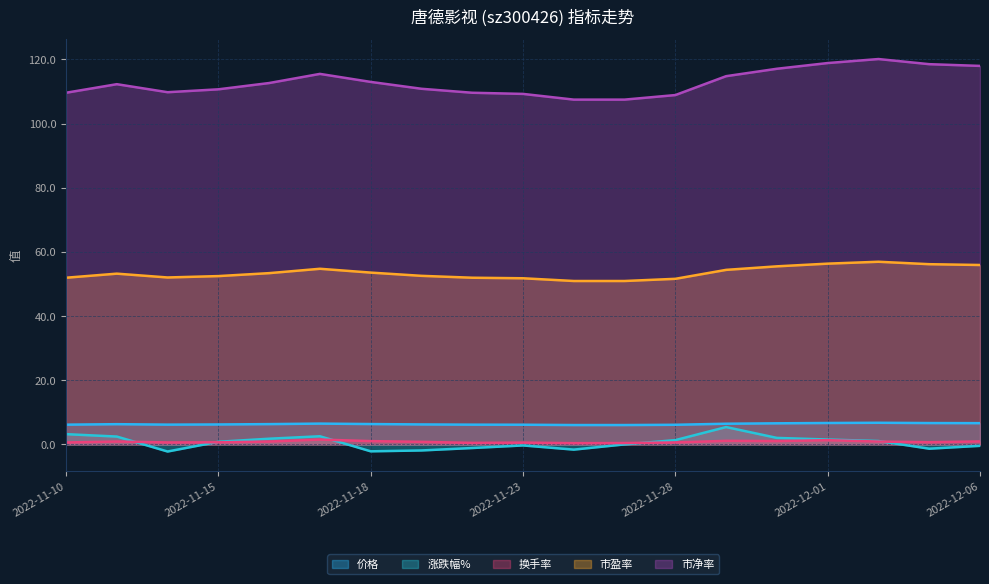

What is the greatest value displayed?

120.1